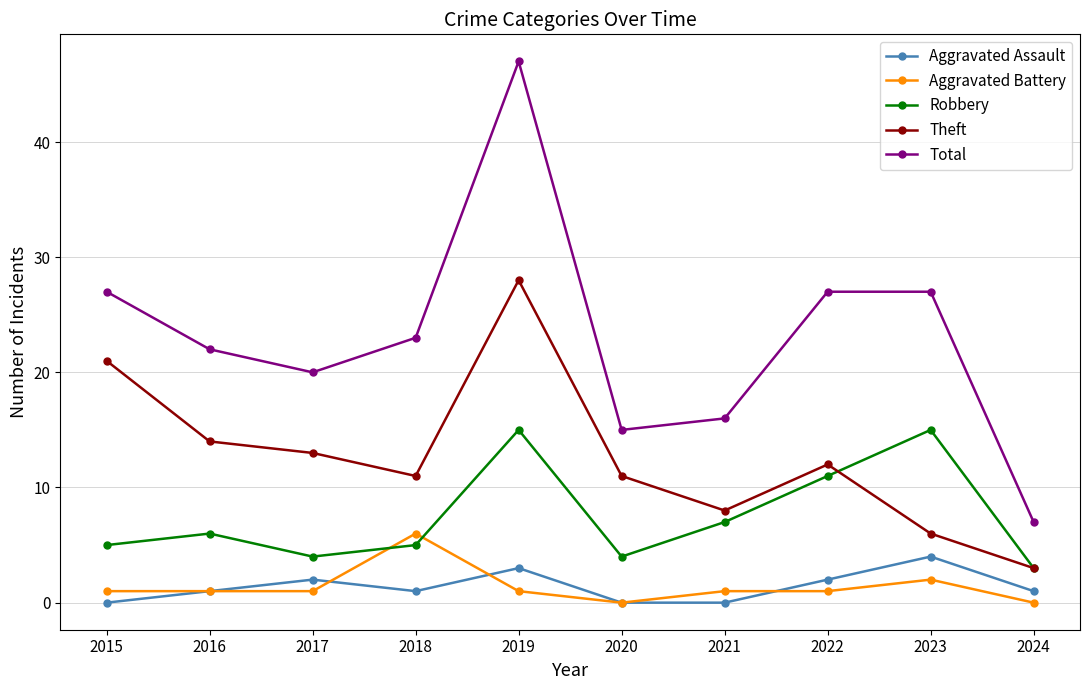

Reading left to right, transcribe all the data shown in this chart.

Aggravated Assault: 0	1	2	1	3	0	0	2	4	1
Aggravated Battery: 1	1	1	6	1	0	1	1	2	0
Robbery: 5	6	4	5	15	4	7	11	15	3
Theft: 21	14	13	11	28	11	8	12	6	3
Total: 27	22	20	23	47	15	16	27	27	7